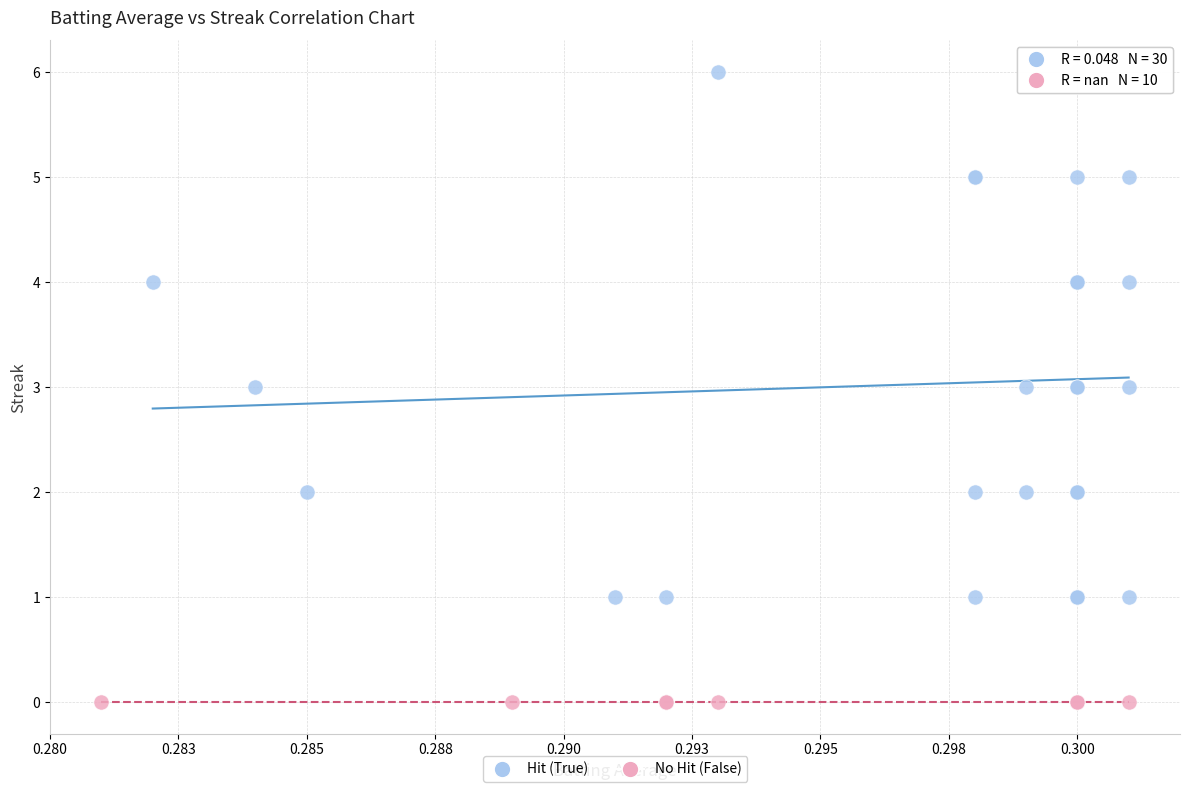

What are all the series names shown in the legend?

Hit (True), No Hit (False)